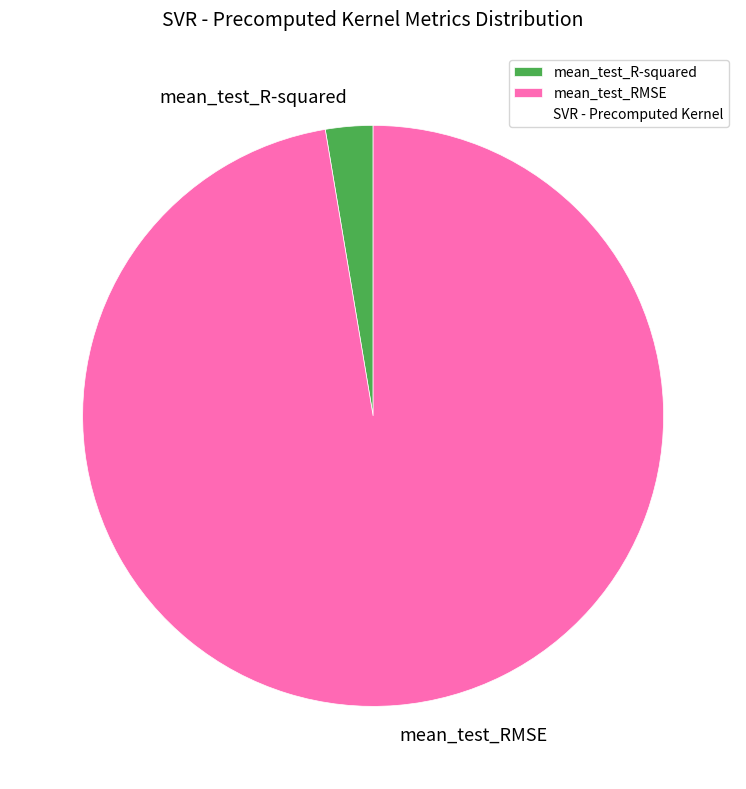

Does mean_test_RMSE account for over 50% of the chart?

Yes